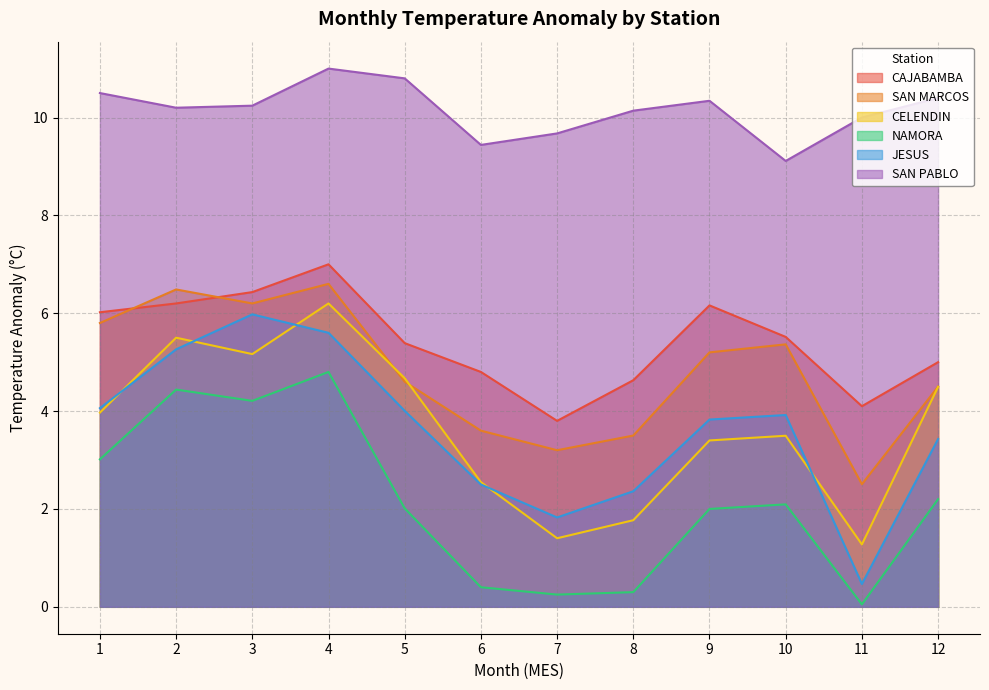

Which category has the lowest value in the JESUS series?

11